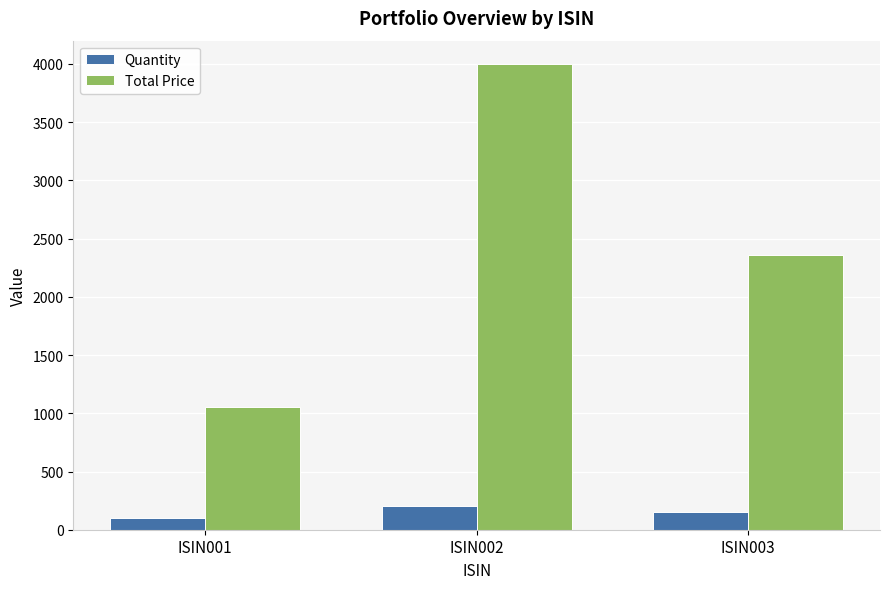

Rank the series at ISIN001 from highest to lowest value.

Total Price, Quantity